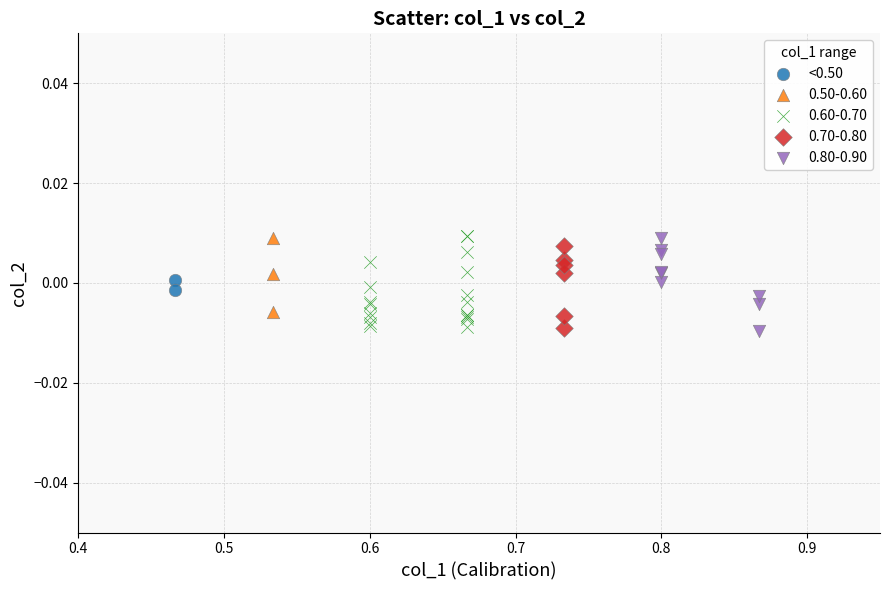

What are all the series names shown in the legend?

<0.50, 0.50-0.60, 0.60-0.70, 0.70-0.80, 0.80-0.90